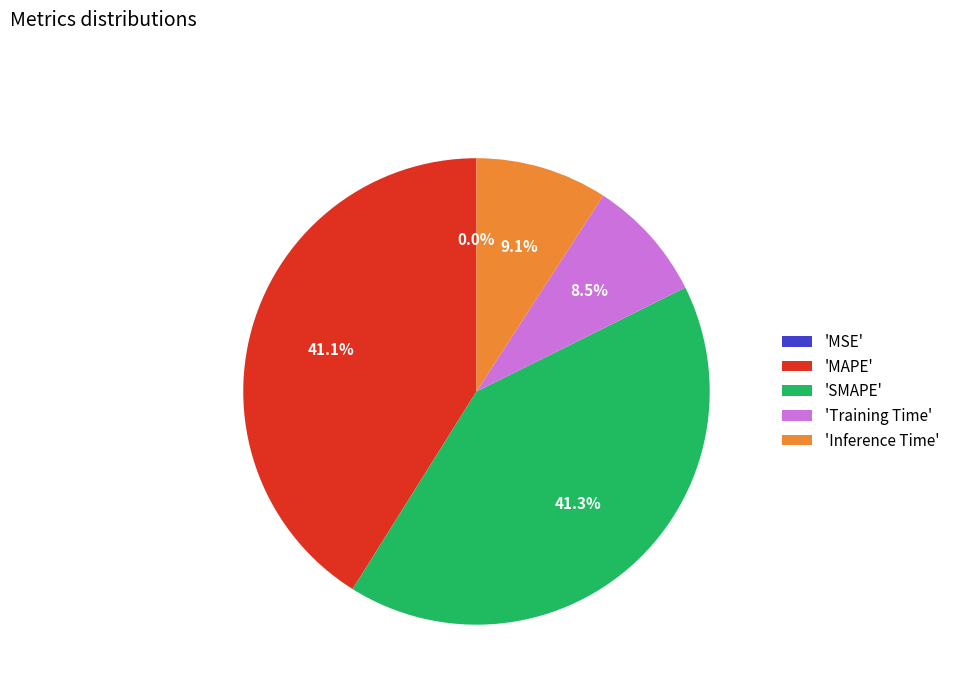

Does 'SMAPE' represent more than half of the total?

No